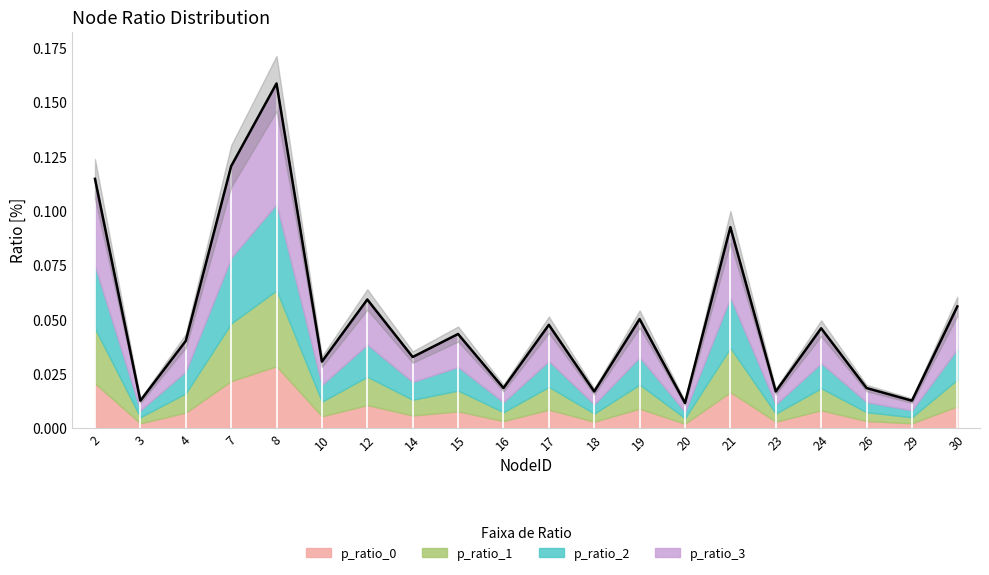

What is the difference between the values at 21 and 3?

0.1